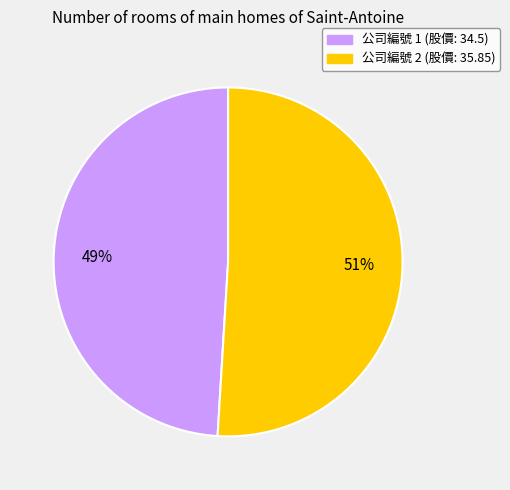

How many slices are in this pie chart?

2